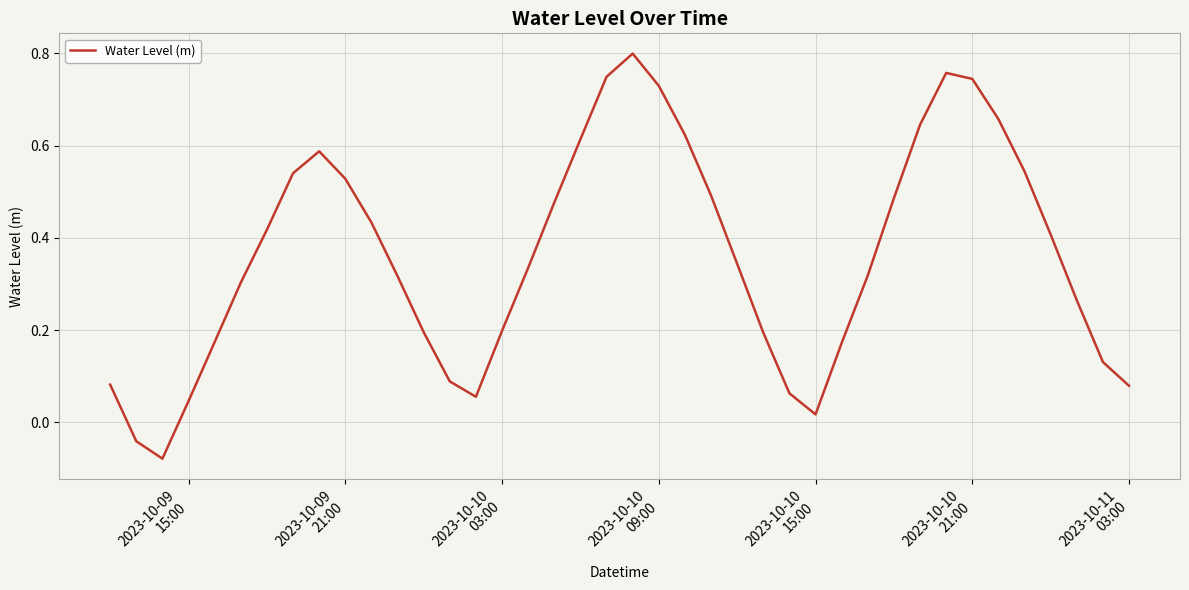

What is the difference between the maximum and minimum values?

0.9